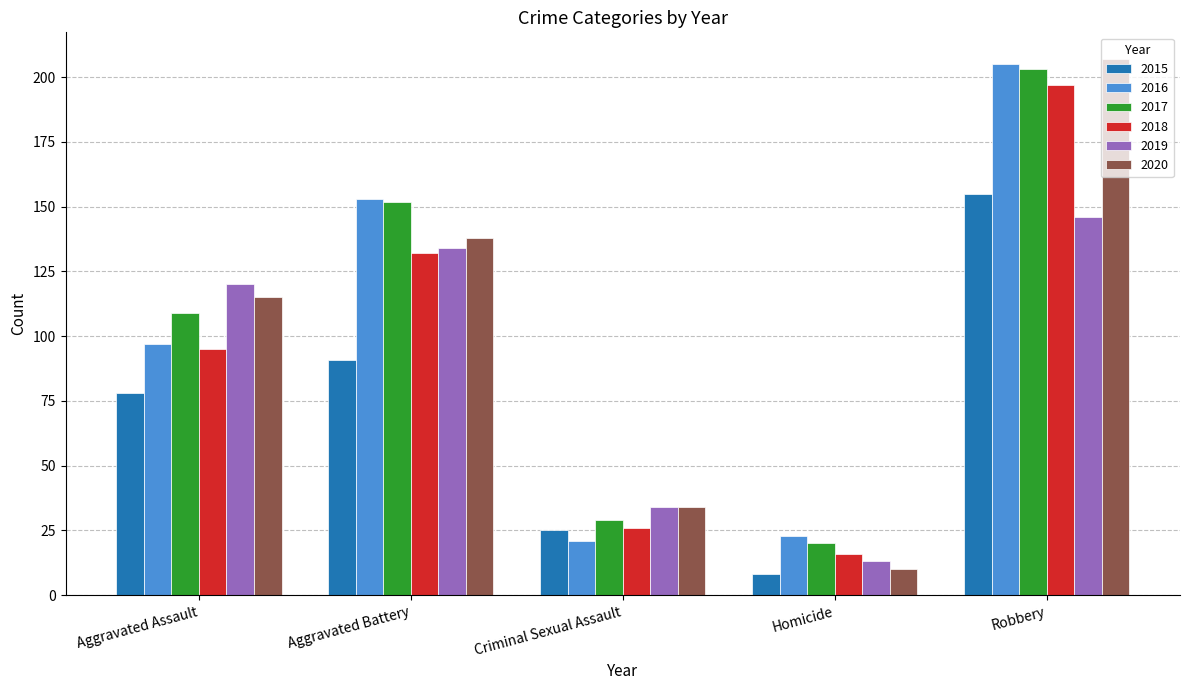

What are all the series names shown in the legend?

2015, 2016, 2017, 2018, 2019, 2020